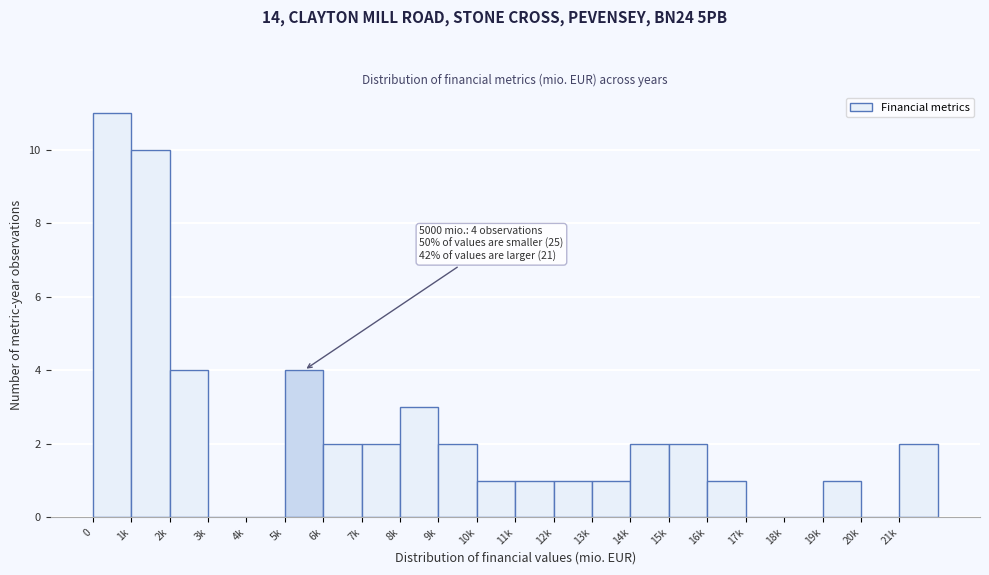

Reading left to right, extract all data points from this chart.

0=11	1k=10	2k=4	3k=0	4k=0	5k=4	6k=2	7k=2	8k=3	9k=2	10k=1	11k=1	12k=1	13k=1	14k=2	15k=2	16k=1	17k=0	18k=0	19k=1	20k=0	21k=2